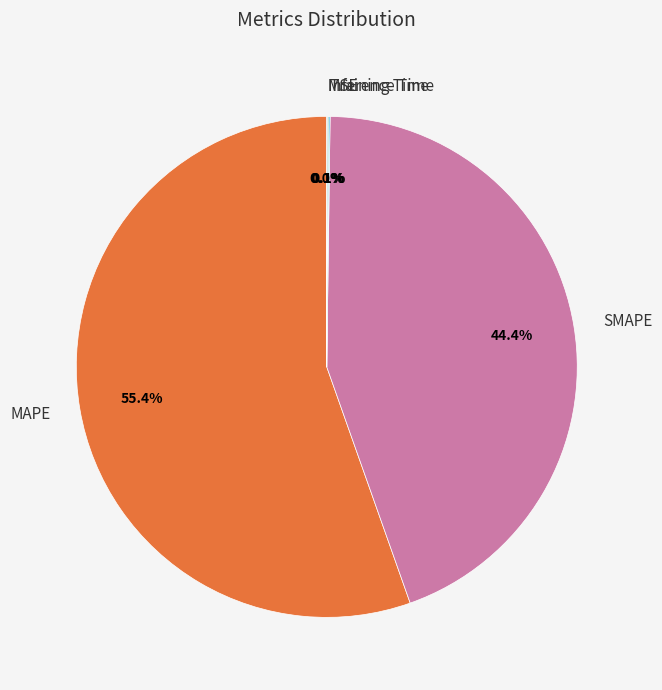

How much of the chart is everything except SMAPE?

55.6%